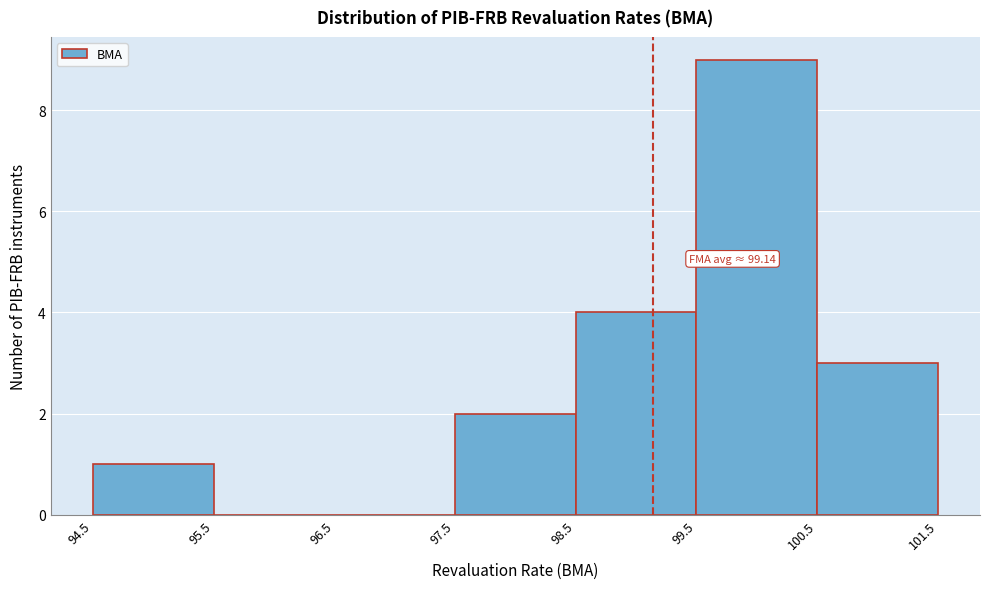

Which range on the x-axis has the tallest bar?

99.5 to 100.5